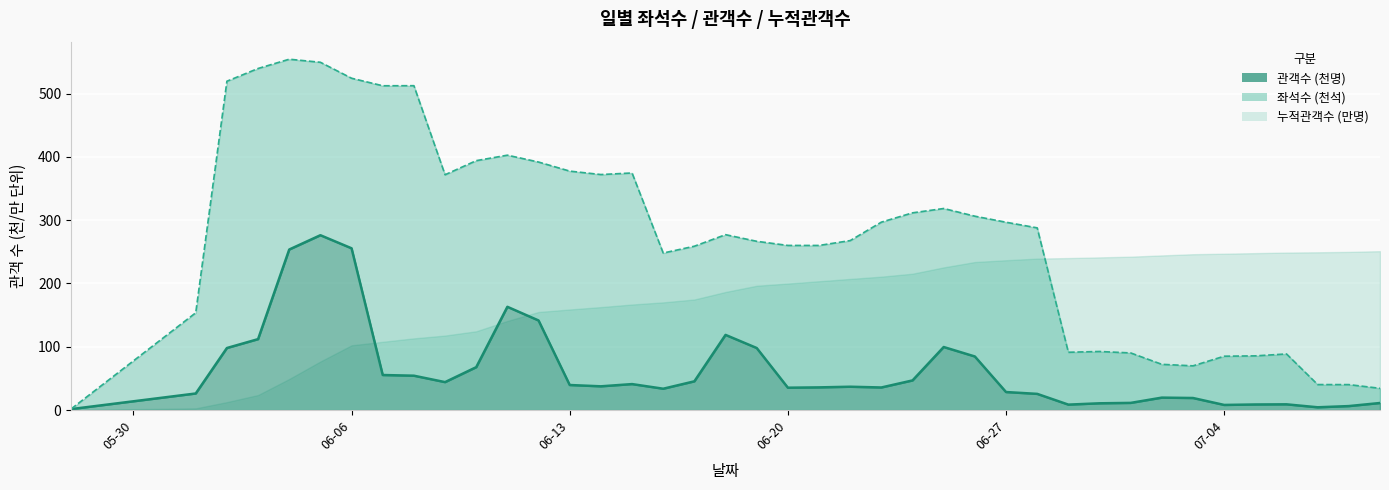

Read the 좌석수 value at 2011-06-17.

258.9